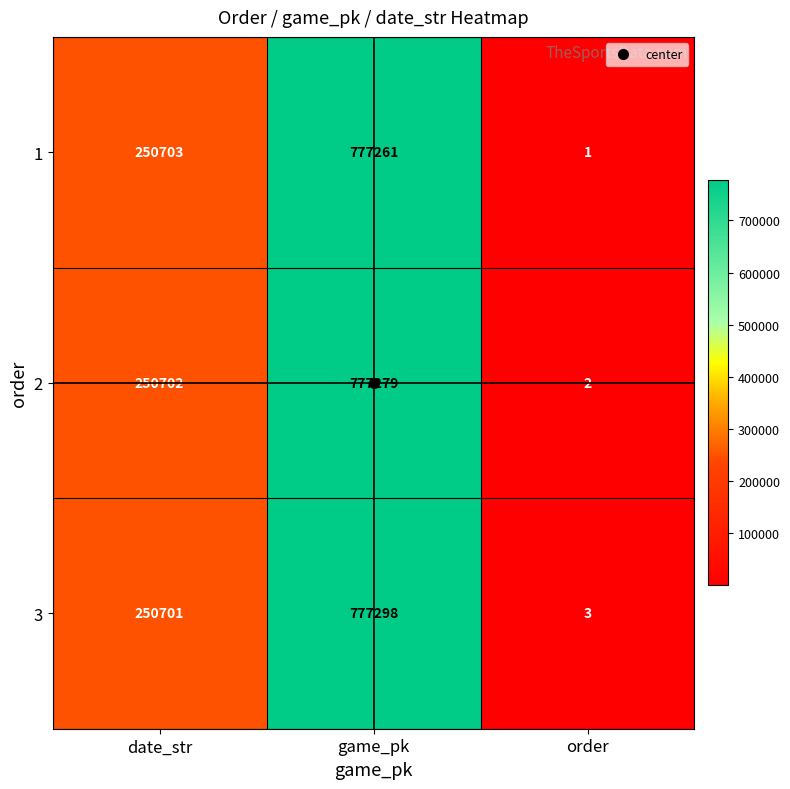

Is it true that 2 equals 2 at order?

True